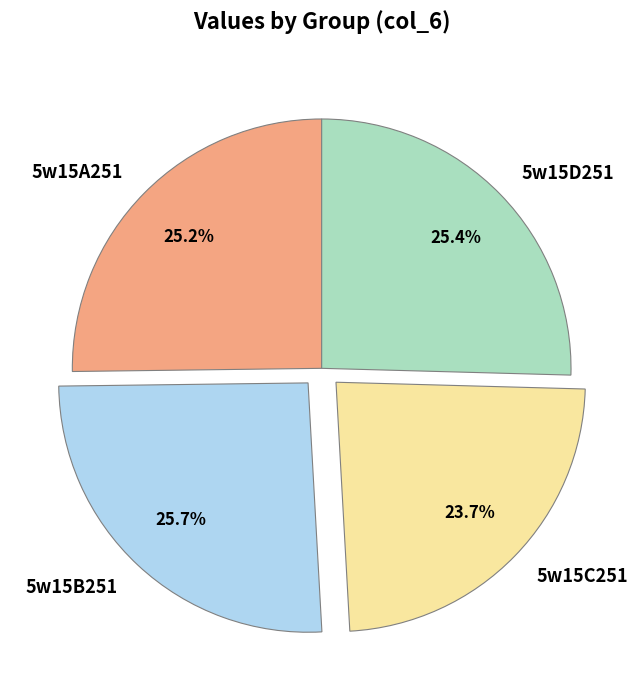

To the nearest percent, what percentage of the pie is 5w15D251?

25%